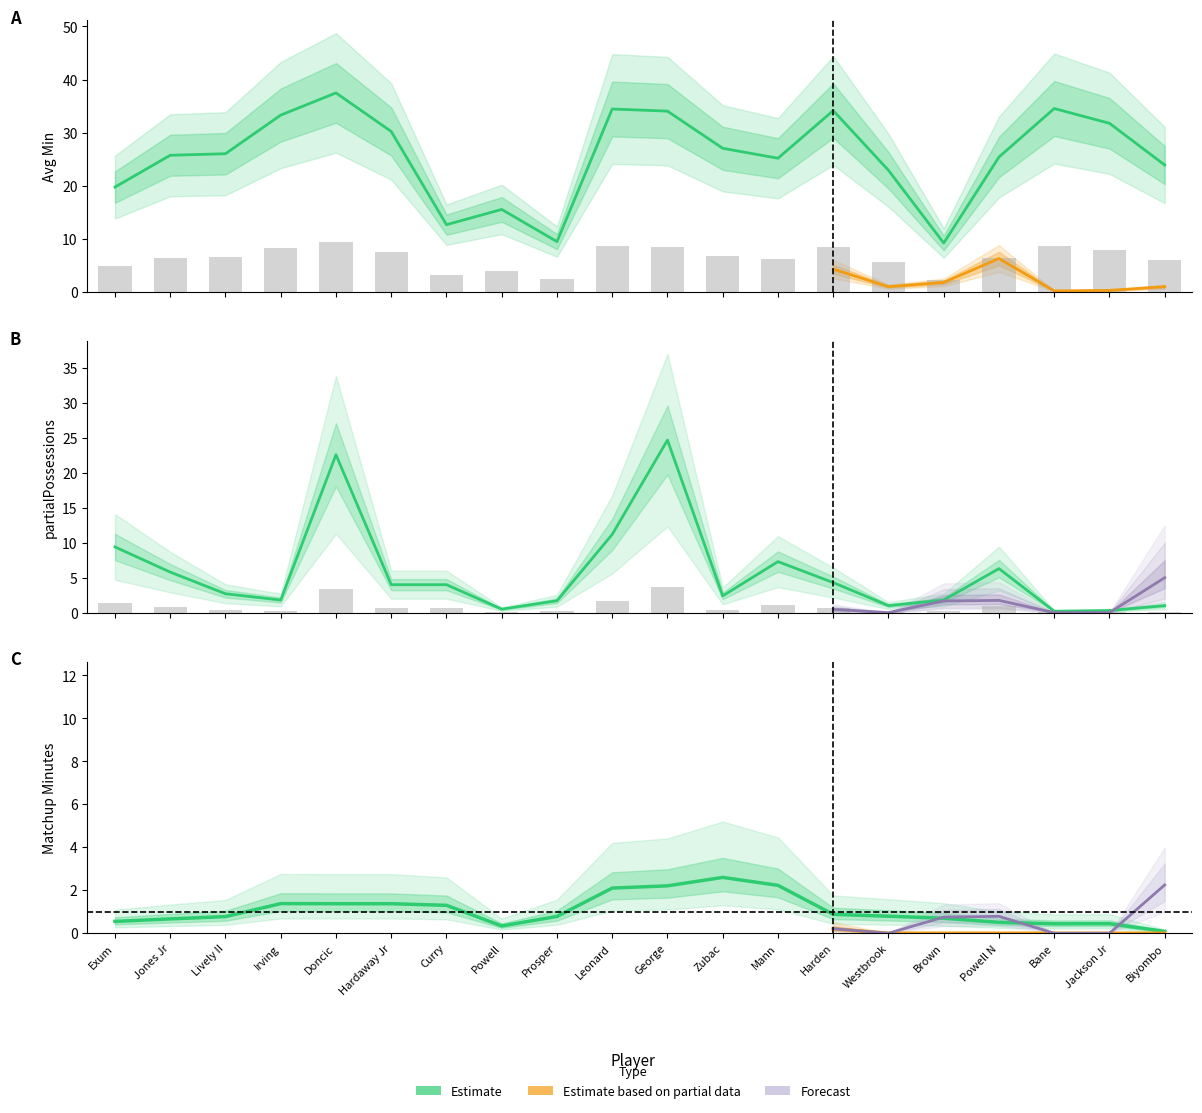

Rank the series by their maximum value, from highest to lowest.

Avg Min, partialPossessions, Matchup Minutes